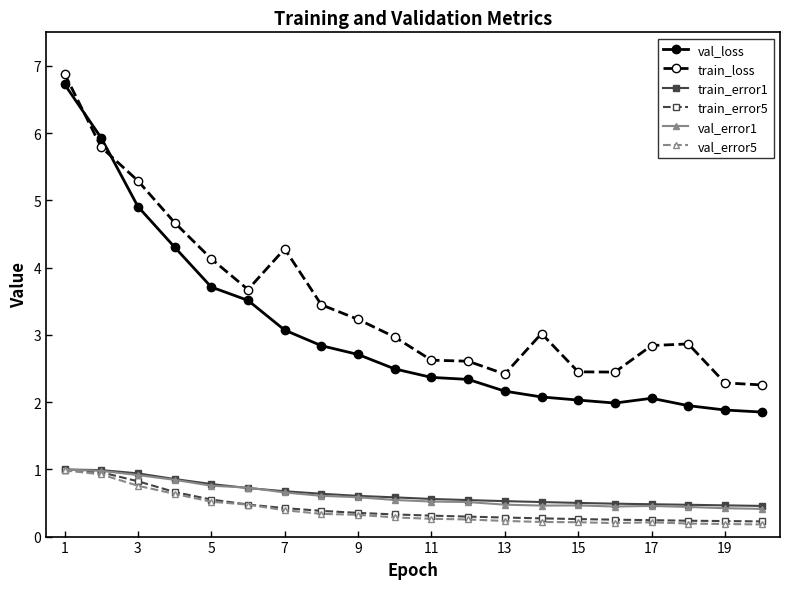

What is the difference between the maximum and minimum values in the val_loss series?

4.9